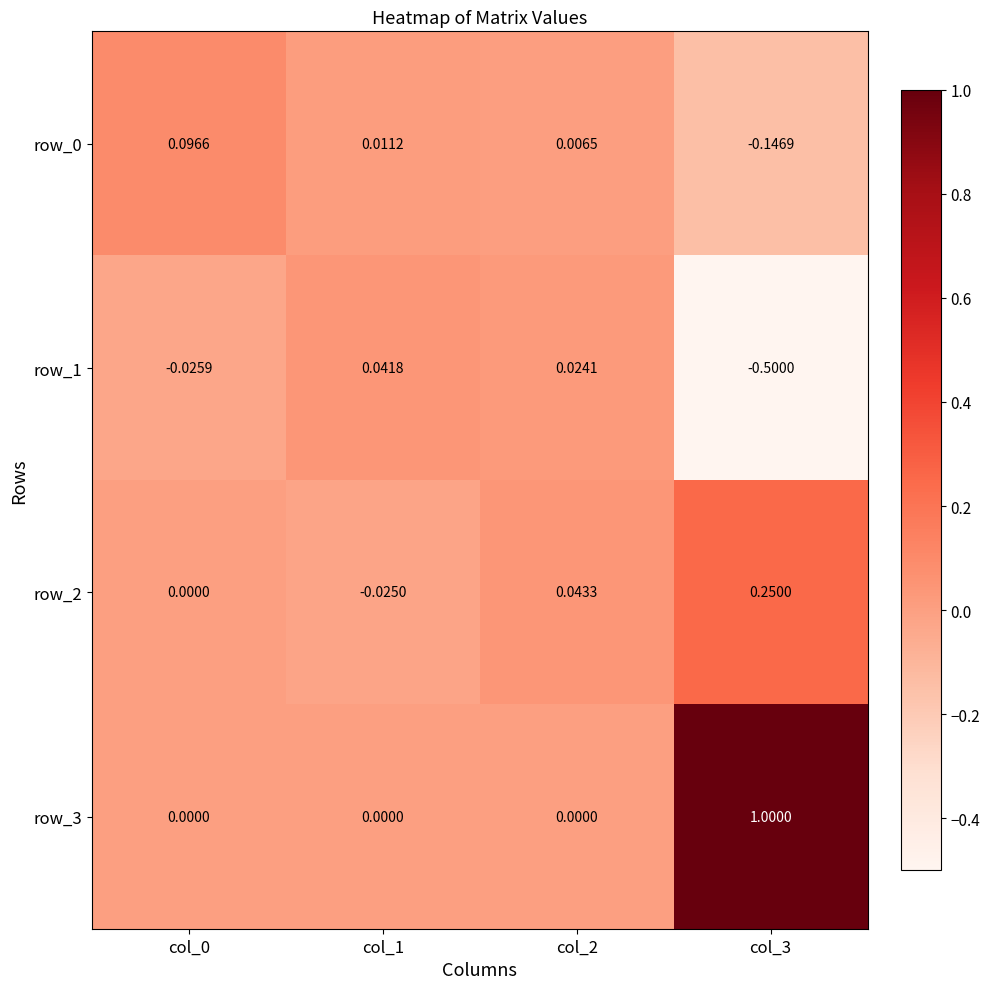

True or false: row_1 has a value of -0.5 at col_3.

True